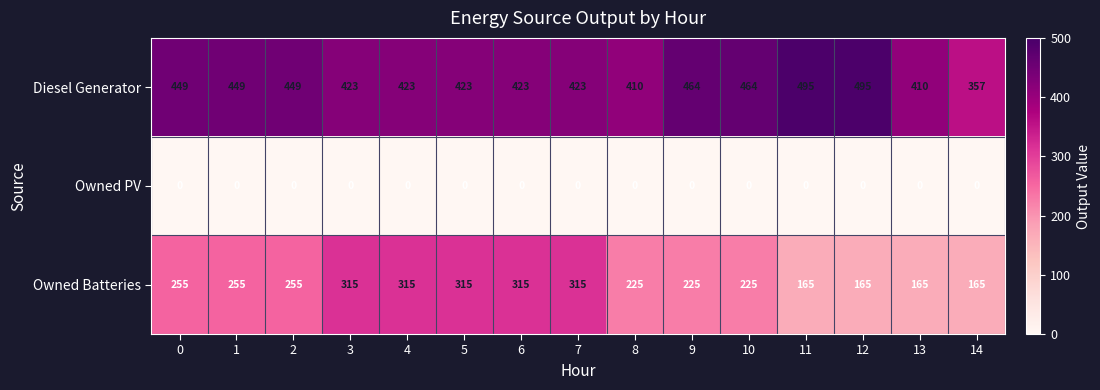

What is the spread (max minus min) of values at 7?

423